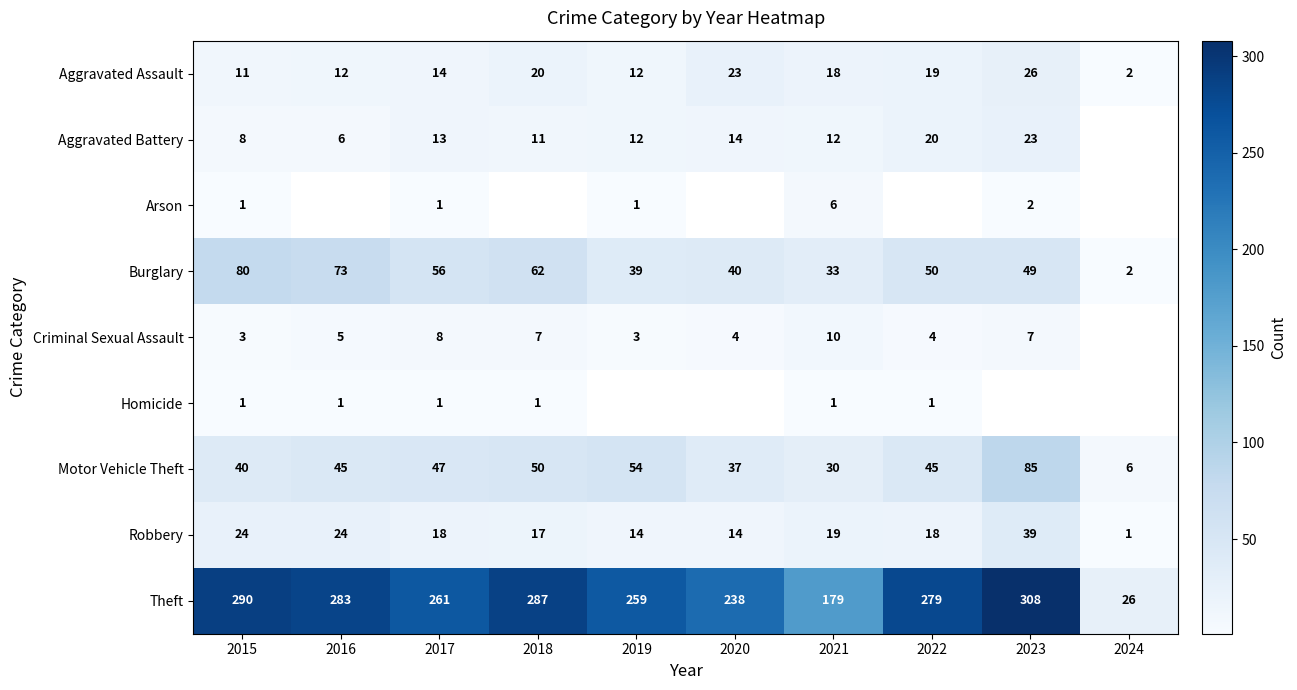

What is the smallest value displayed?

1.0